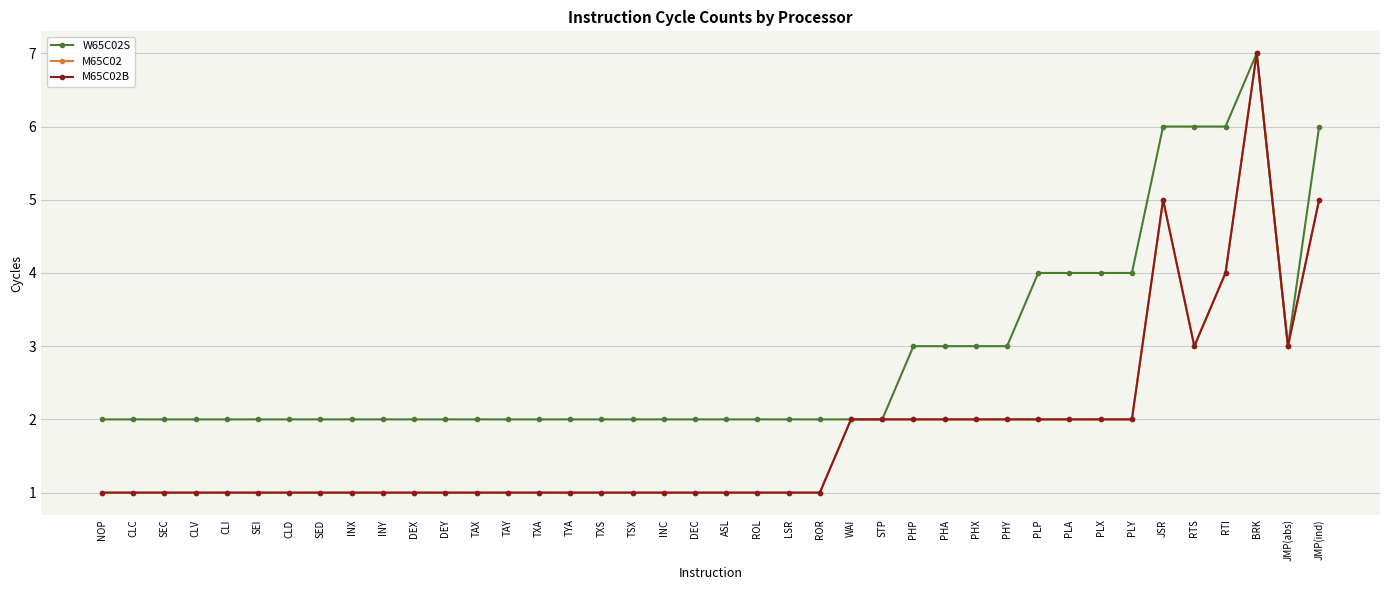

Is this an area chart (filled region under the line)?

No